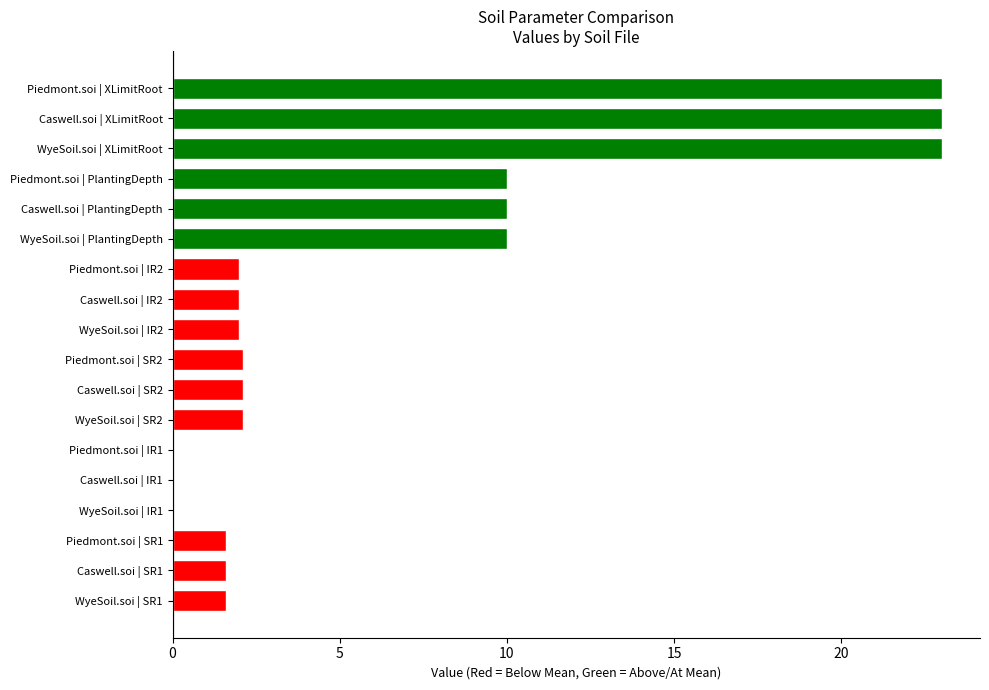

The value of SR2 at WyeSoil.soi is 2.1. True or false?

True